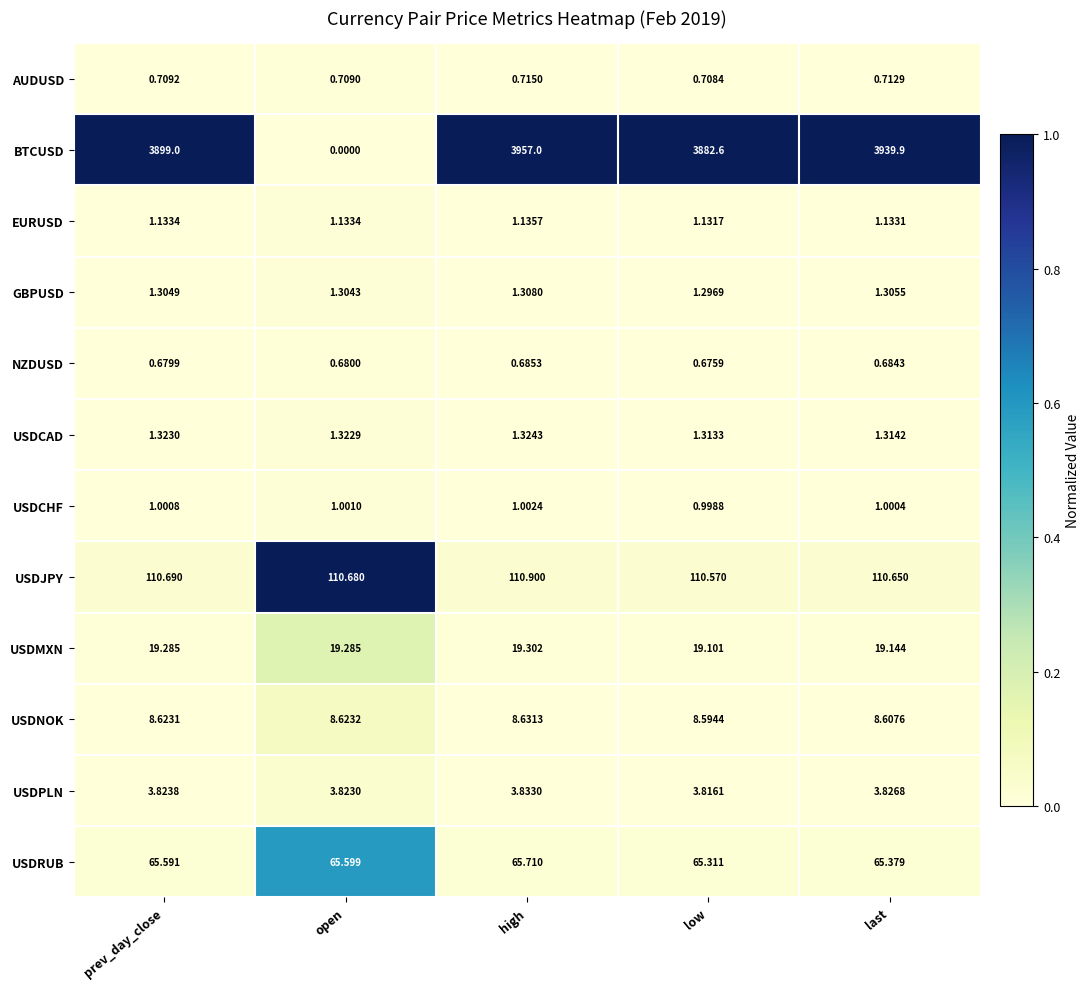

Rank the categories by USDNOK value from lowest to highest.

low, last, prev_day_close, open, high